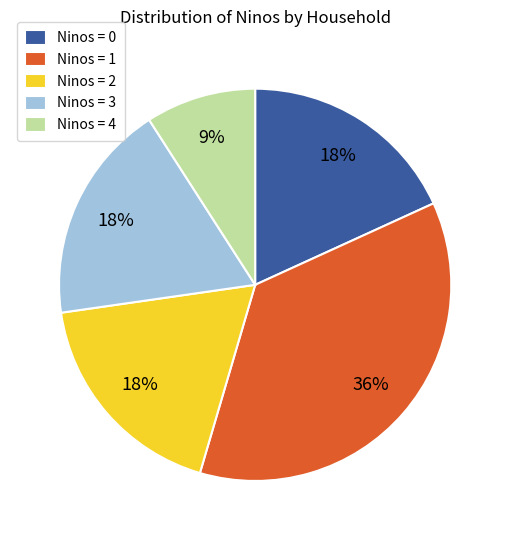

What is the largest slice in the pie chart?

Ninos = 1